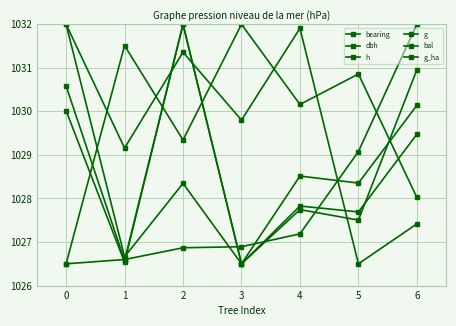

Is this an area chart (filled region under the line)?

No